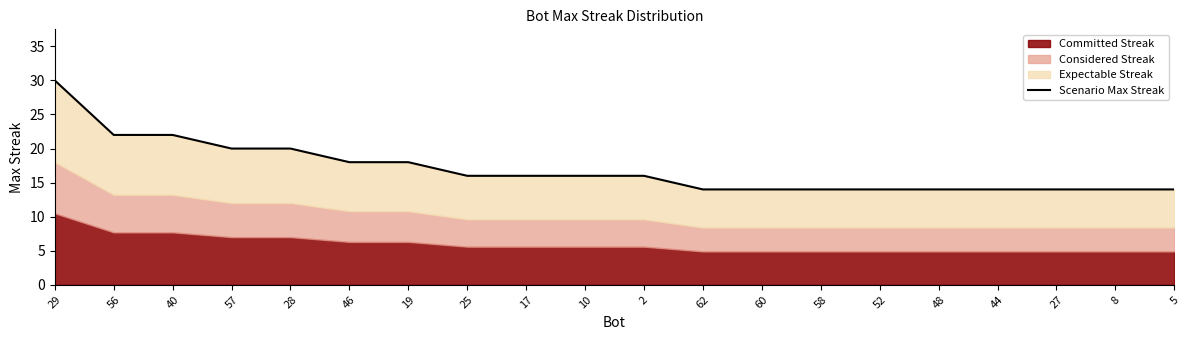

Read the value at 44.

14